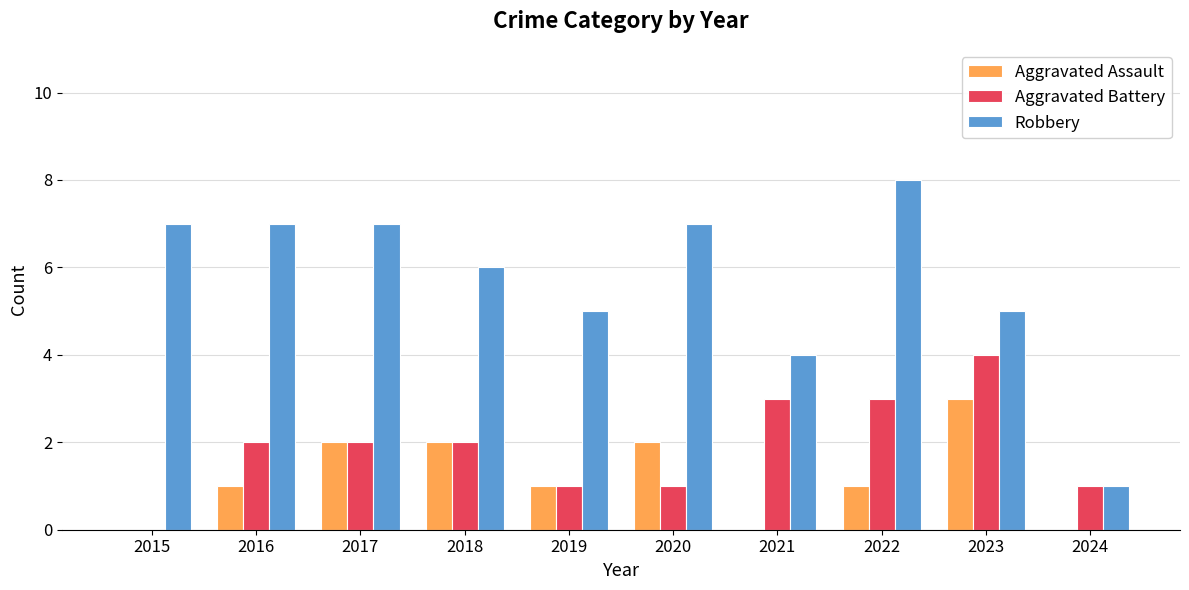

What is the sum of all Robbery values?

57